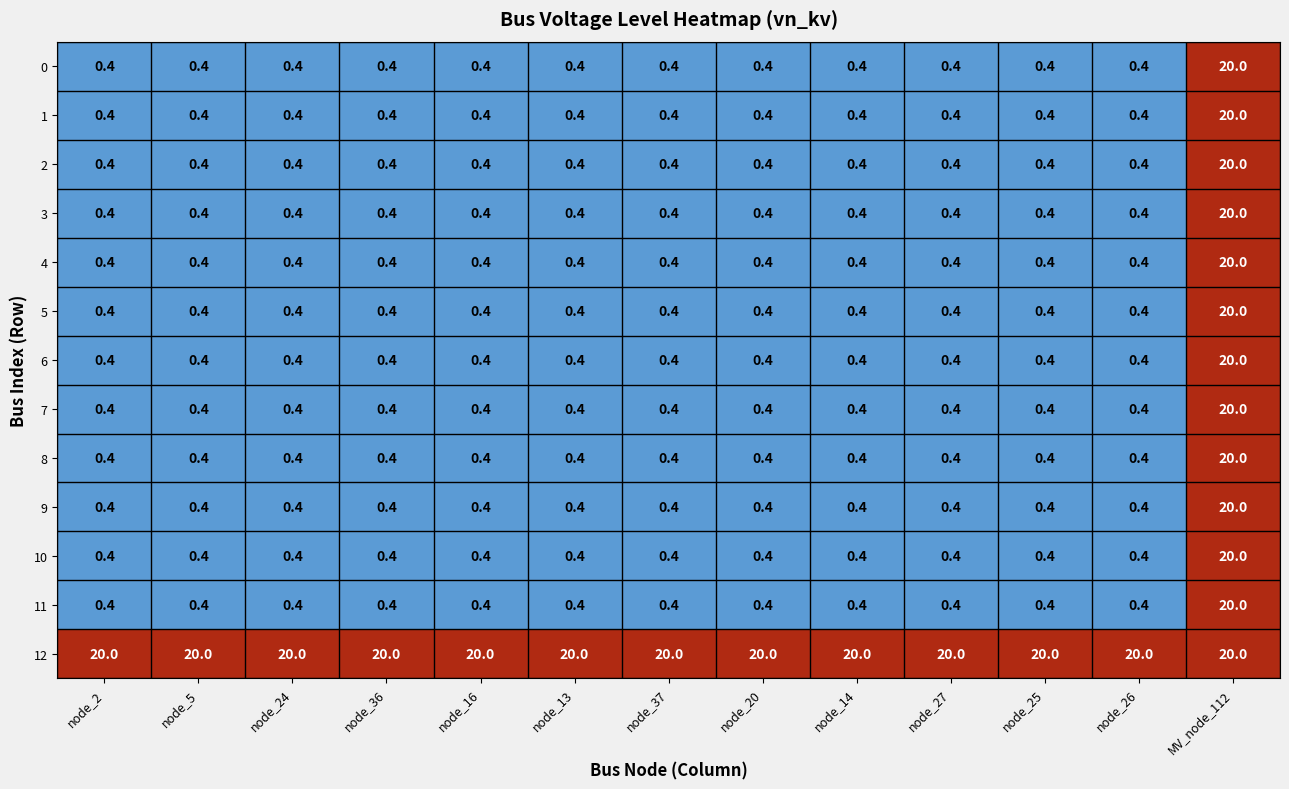

What is the greatest value displayed?

20.0